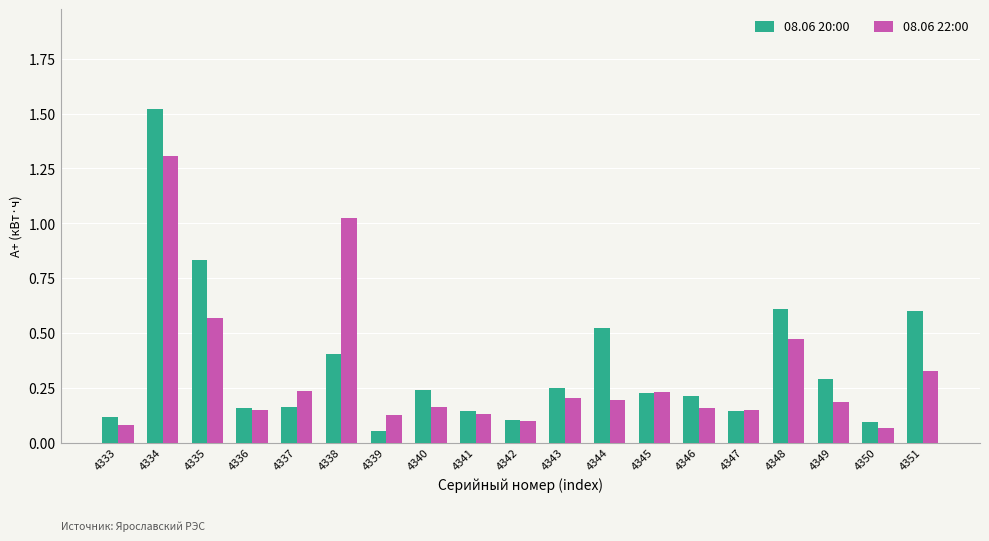

At which label does 08.06 22:00 reach its minimum?

4350